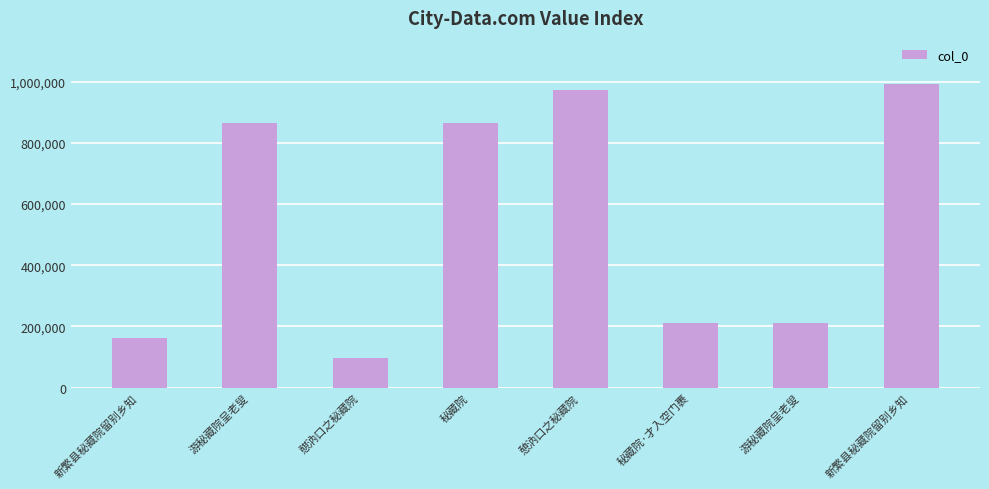

Which category has the lowest value across all series?

憇汭口之秘藏院